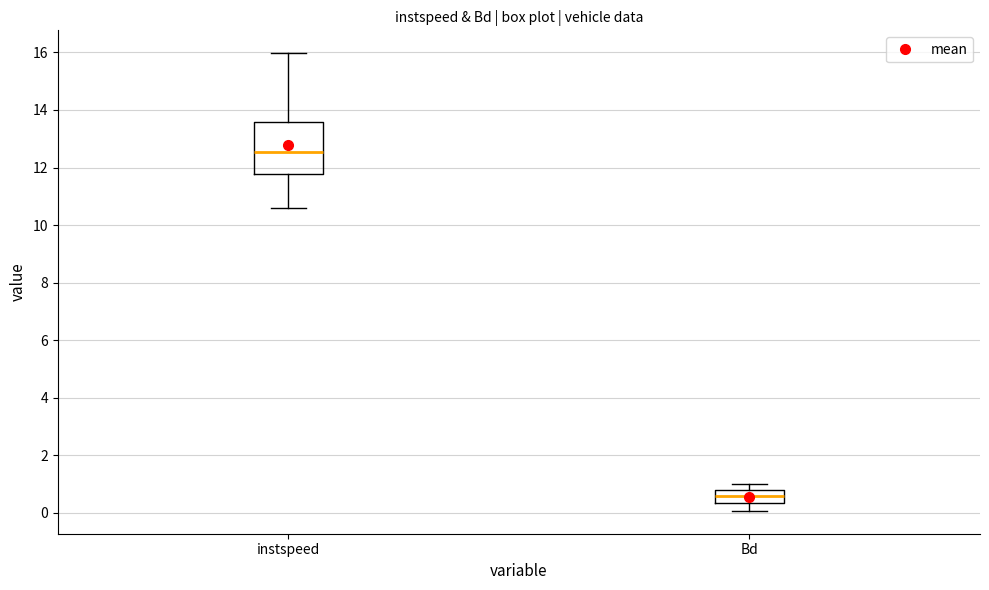

Where is the upper edge of the box for Bd on the y-axis? The values are not printed on the chart, so give them approximately, as read against the axis.

0.8